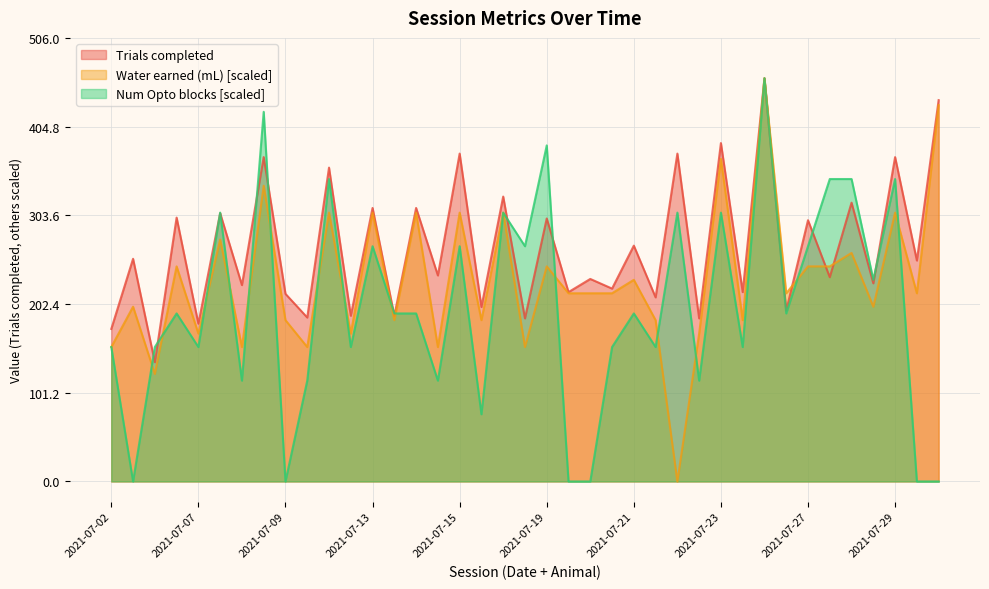

Which label corresponds to the largest value in the chart?

2021-07-26 F12